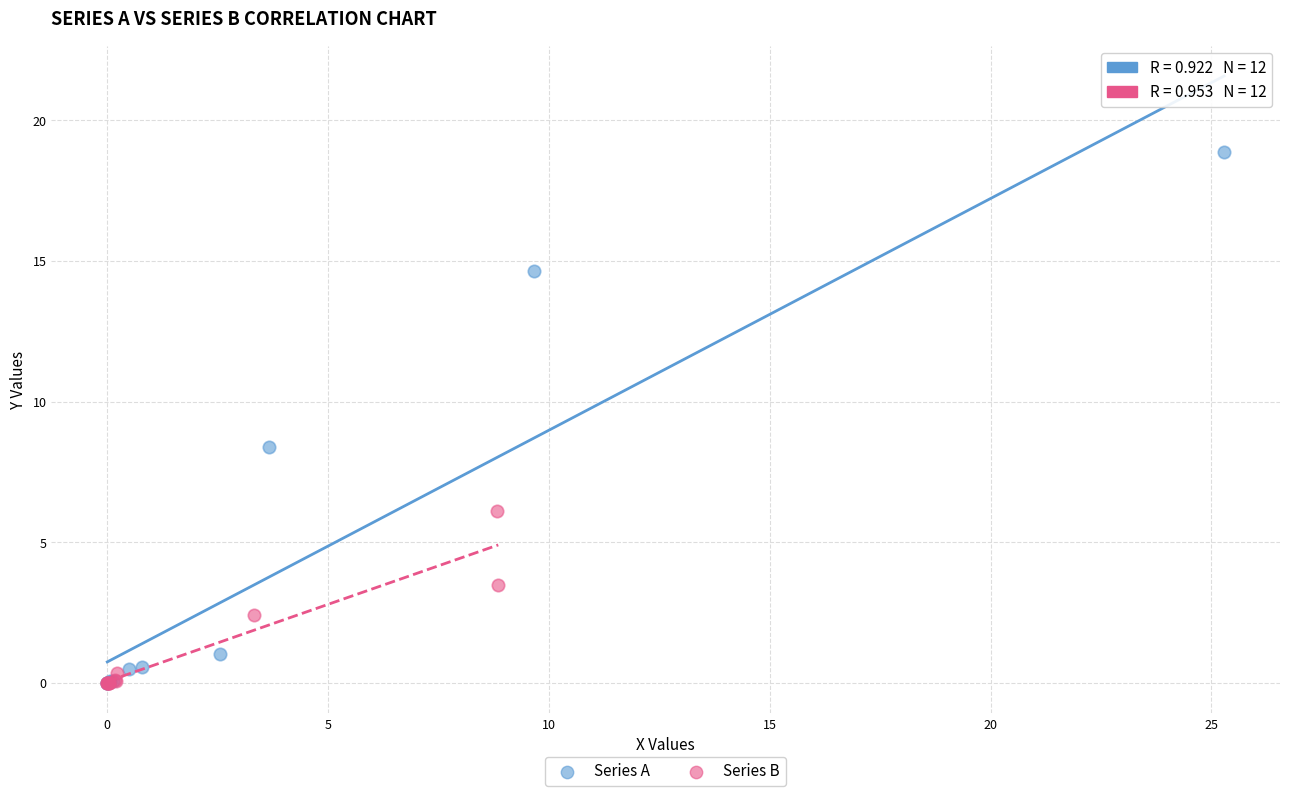

Which series reaches the maximum Y coordinate?

Series A